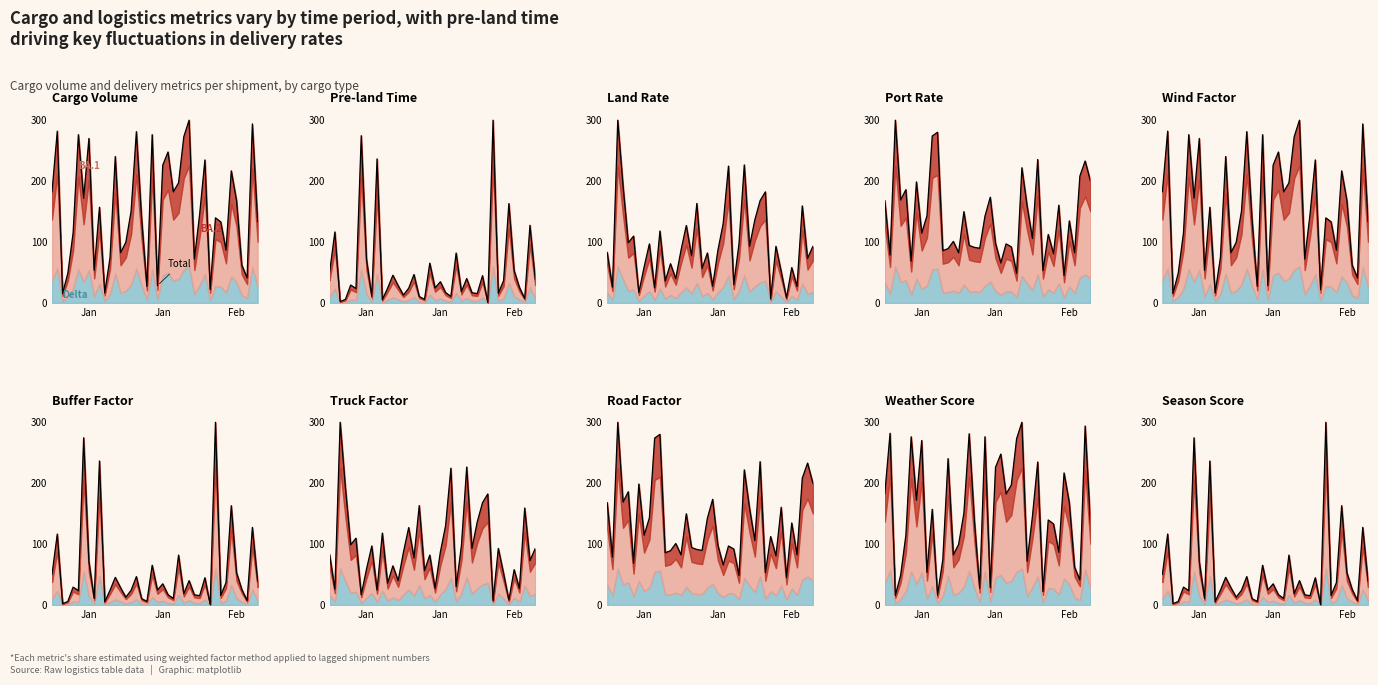

Does the chart display data point markers on the line(s)?

No